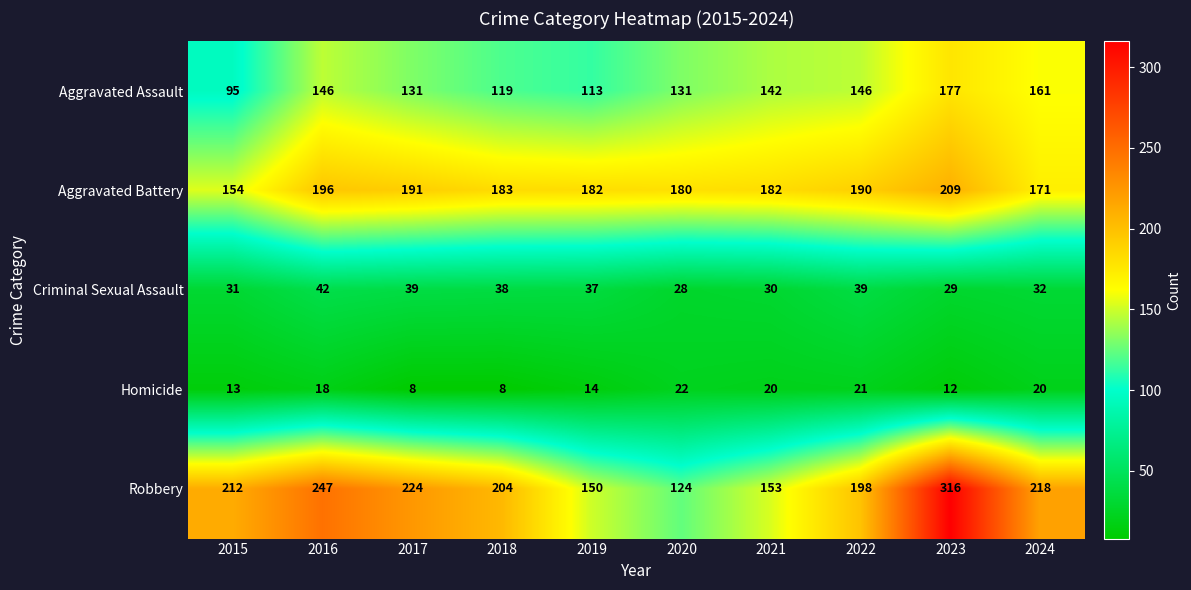

Which series has the largest range (max minus min)?

Robbery